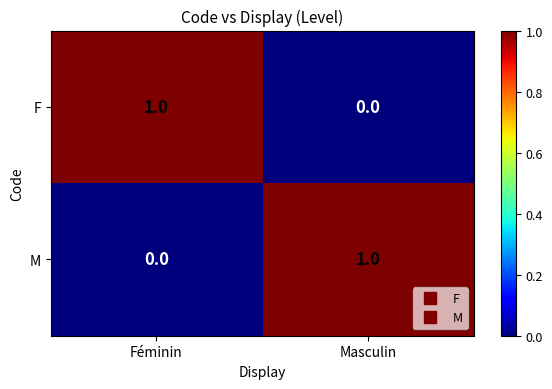

How many positive values does the M series have?

1